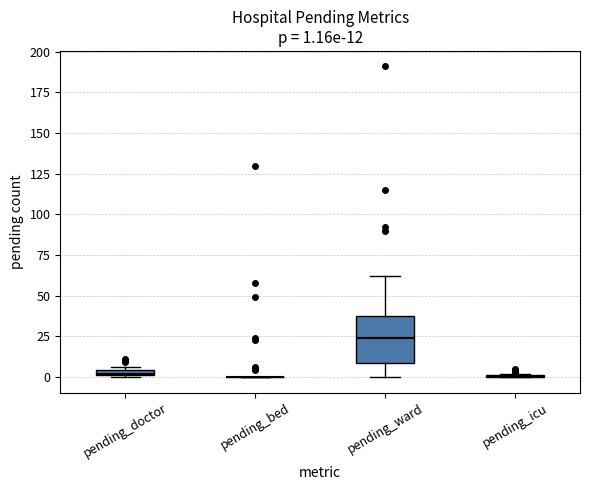

Which box is the tallest, from its lower edge to its upper edge?

pending_ward